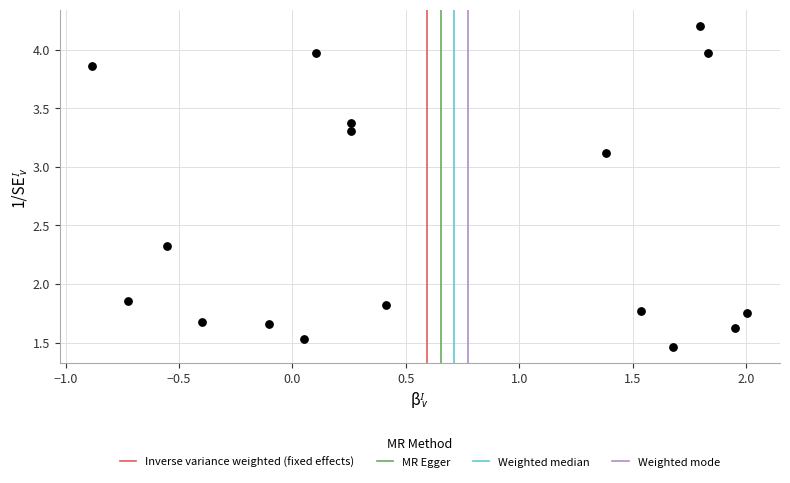

What is the range of X values (max minus min)?

2.9